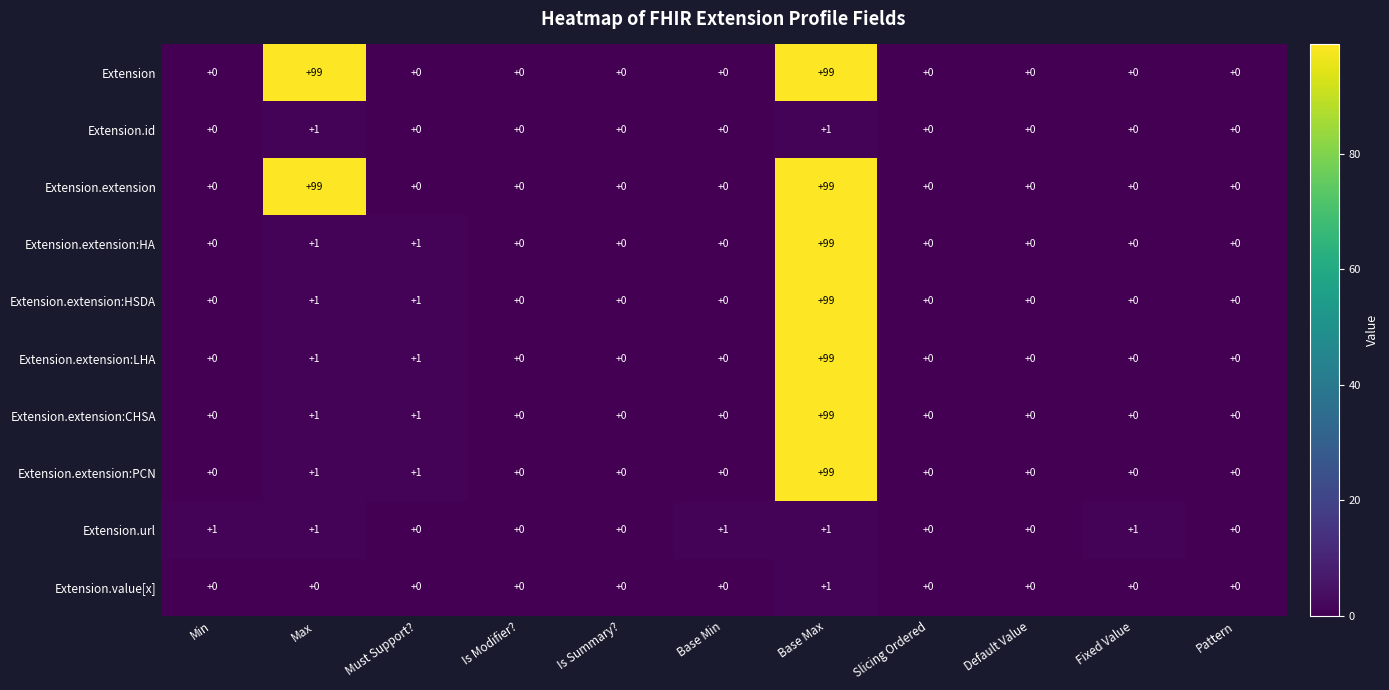

Is it true that Extension.extension equals 0 at Fixed Value?

True